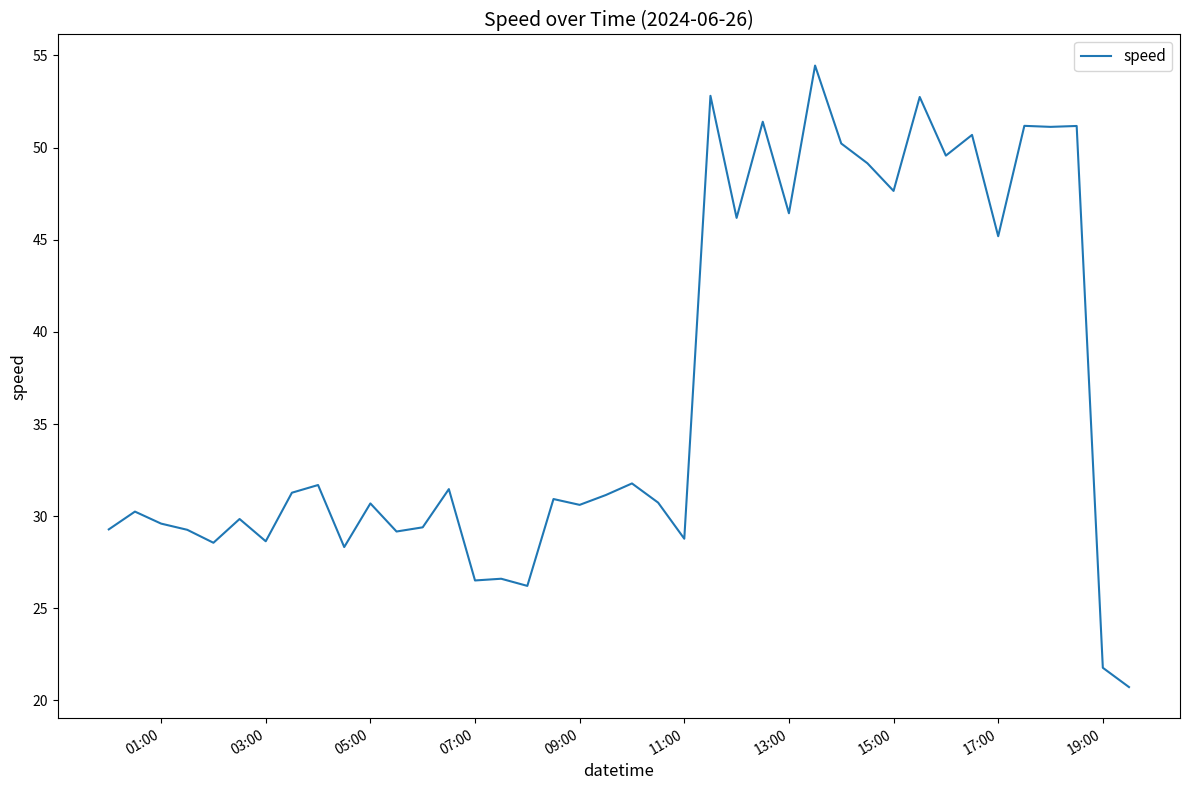

What is the difference between the maximum and minimum values?

33.7